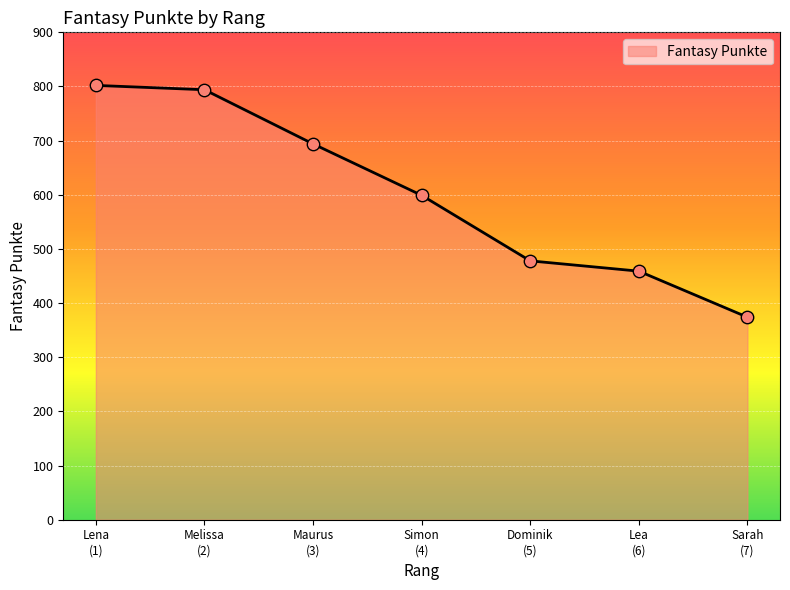

What is the maximum value shown in the chart?

802